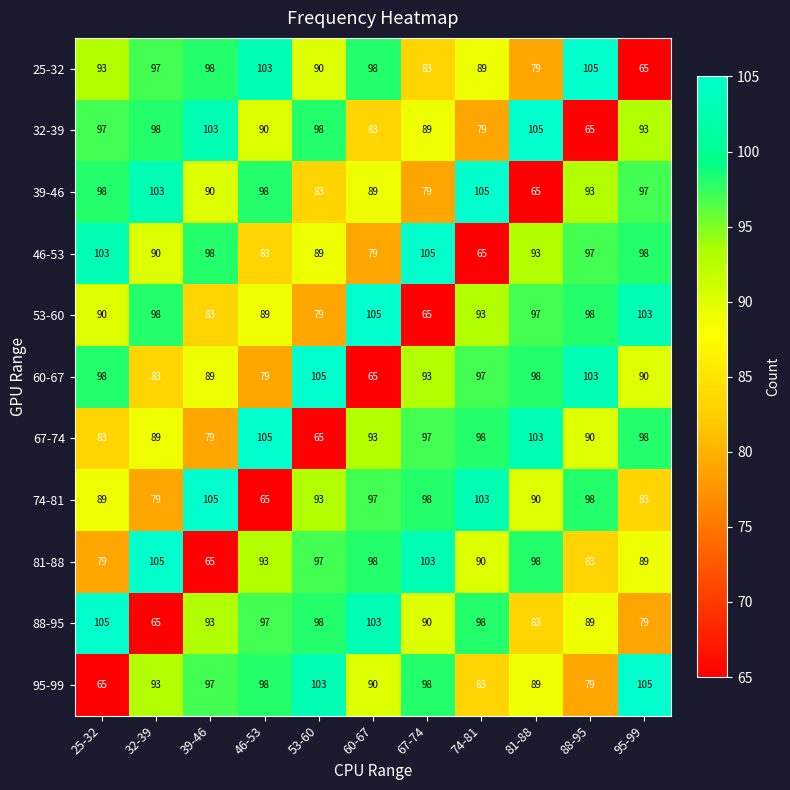

The value of 25-32 at 81-88 is 79. True or false?

True